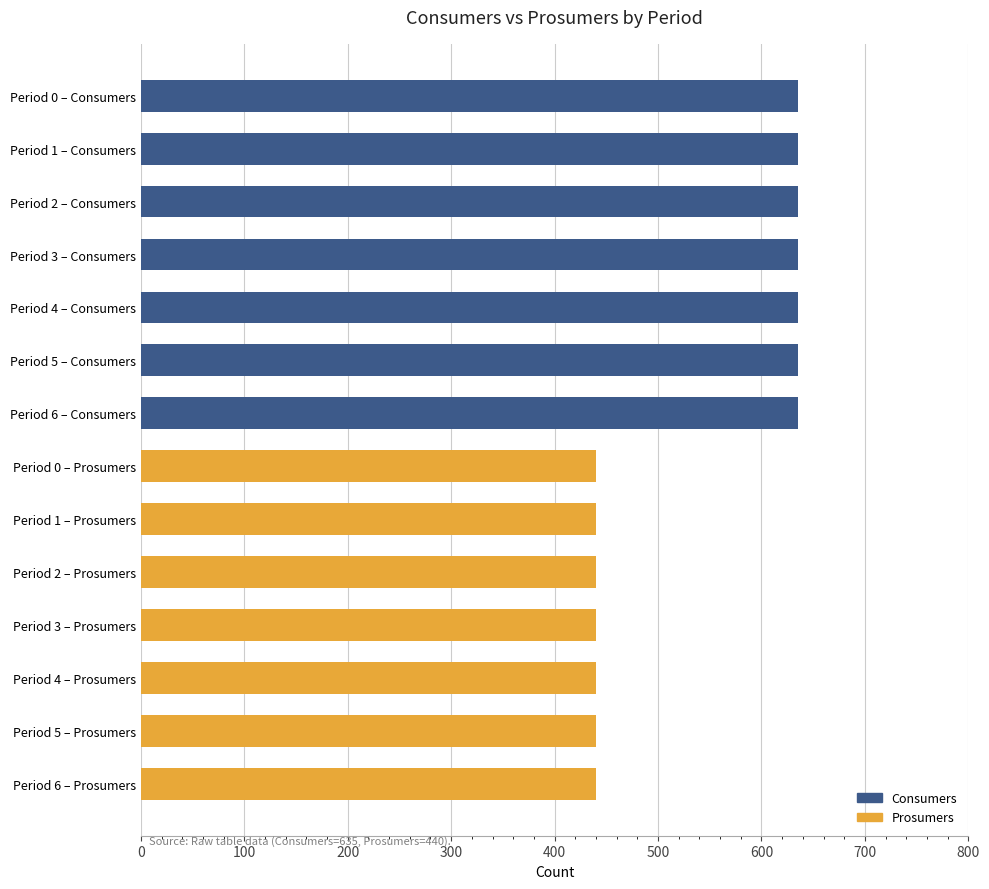

What is the smallest value displayed?

440